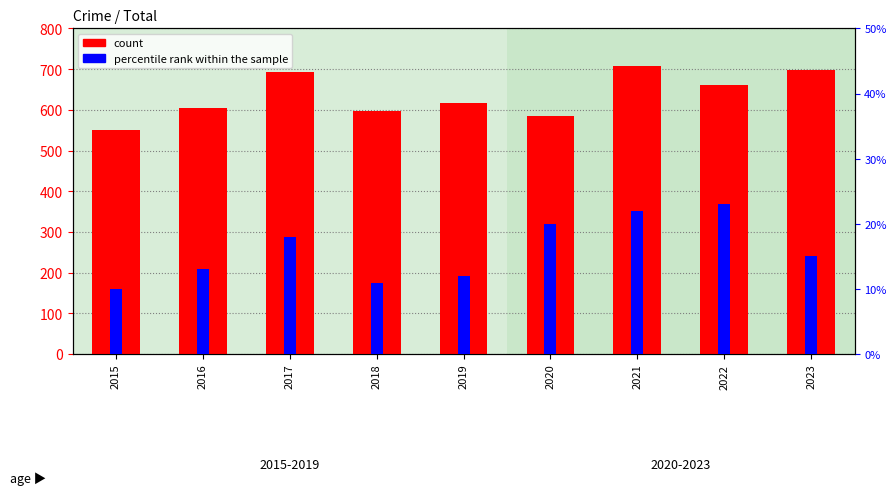

Between 2017 and 2022, which series saw the biggest shift?

count